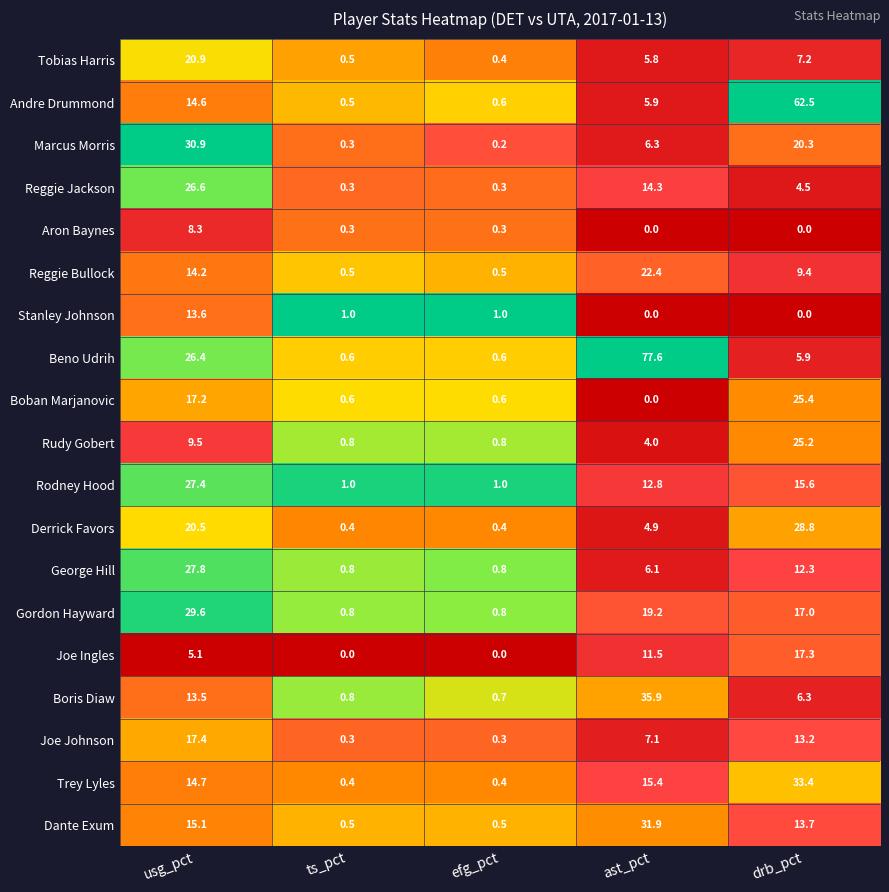

What is the difference between the George Hill values at ast_pct and drb_pct?

6.2